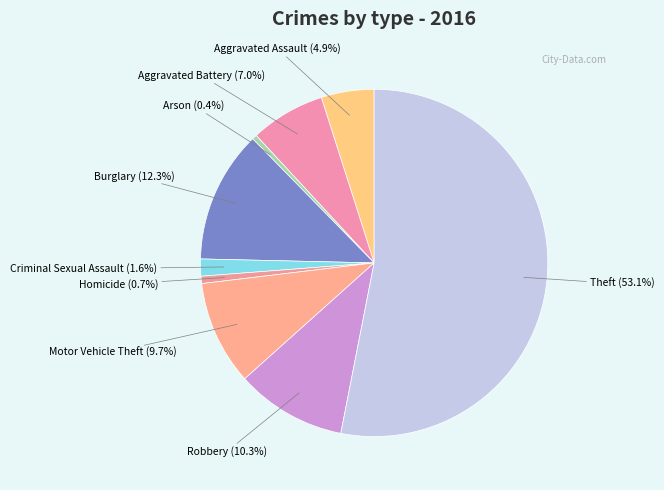

What is the majority slice?

Theft